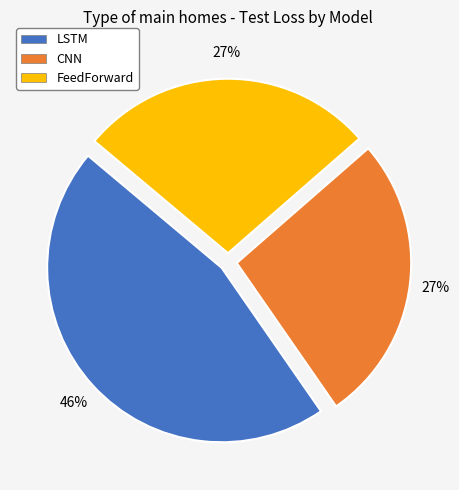

Does FeedForward account for over 50% of the chart?

No